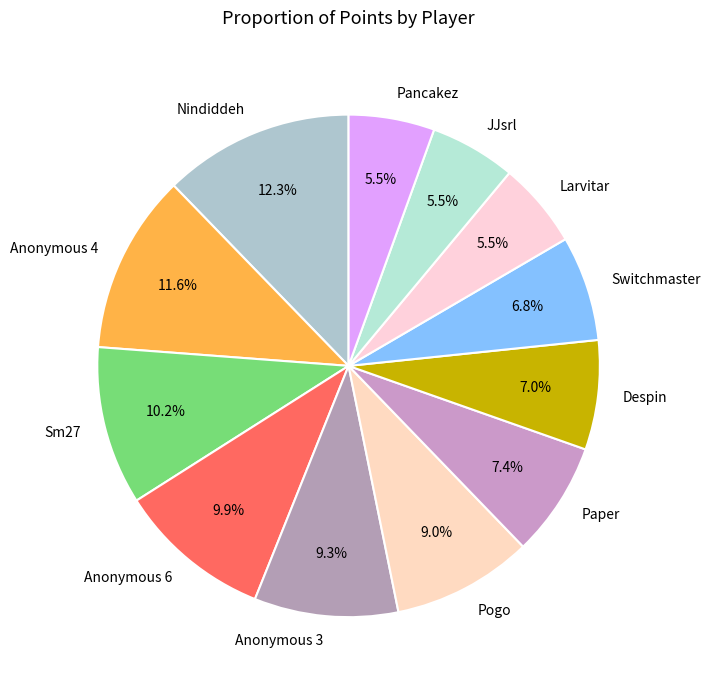

What is the ratio of the value at Pogo to the value at Anonymous 6?

0.9